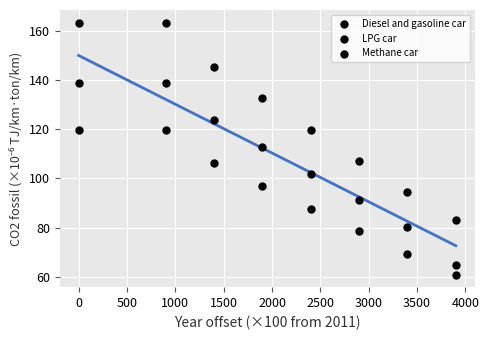

How many points are shown in the scatter plot?

24